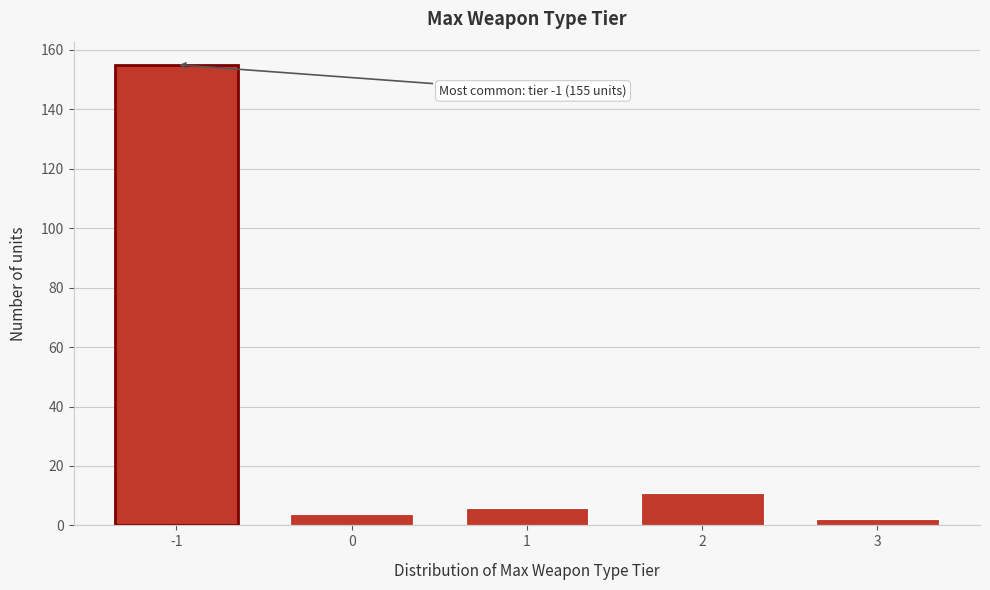

Reading left to right, list all the values displayed in this chart.

-1=155	0=4	1=6	2=11	3=2